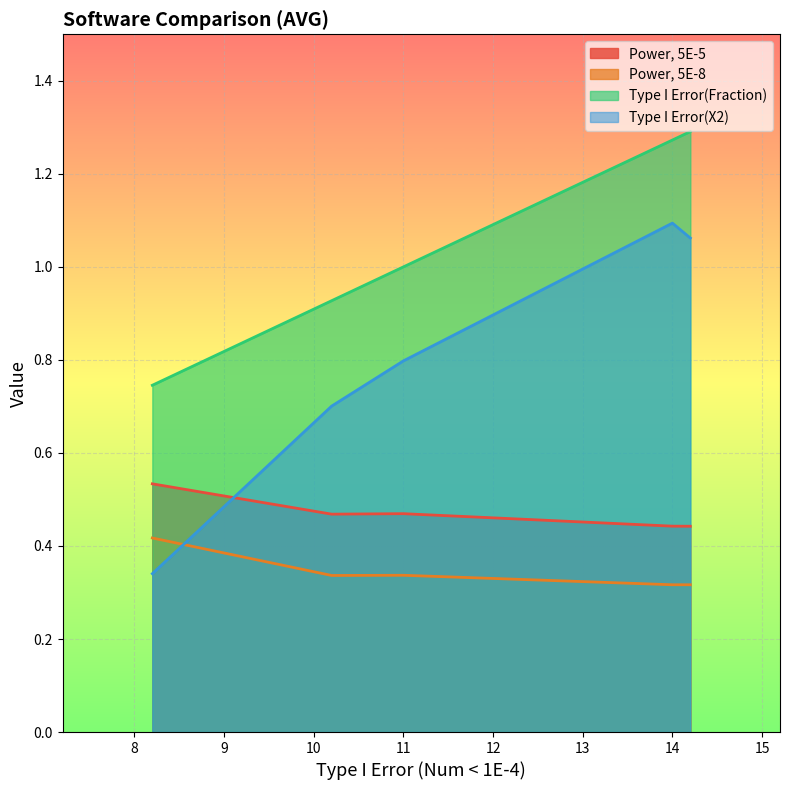

List the series in order of their overall mean, lowest first.

Power, 5E-8, Power, 5E-5, Type I Error(X2), Type I Error(Fraction)